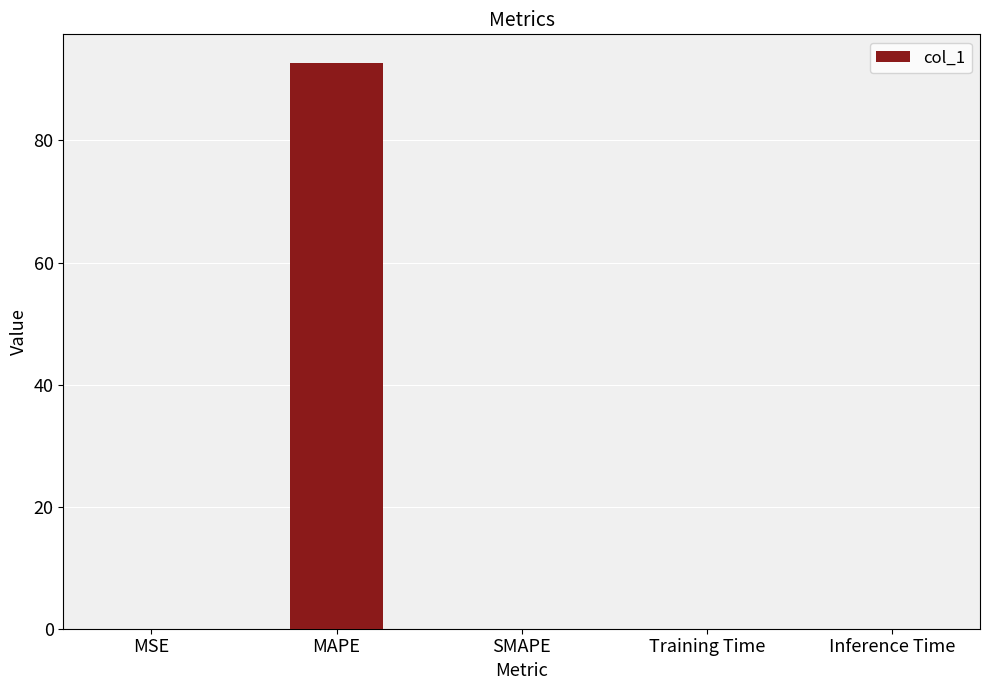

What is the sum of all values?

92.8